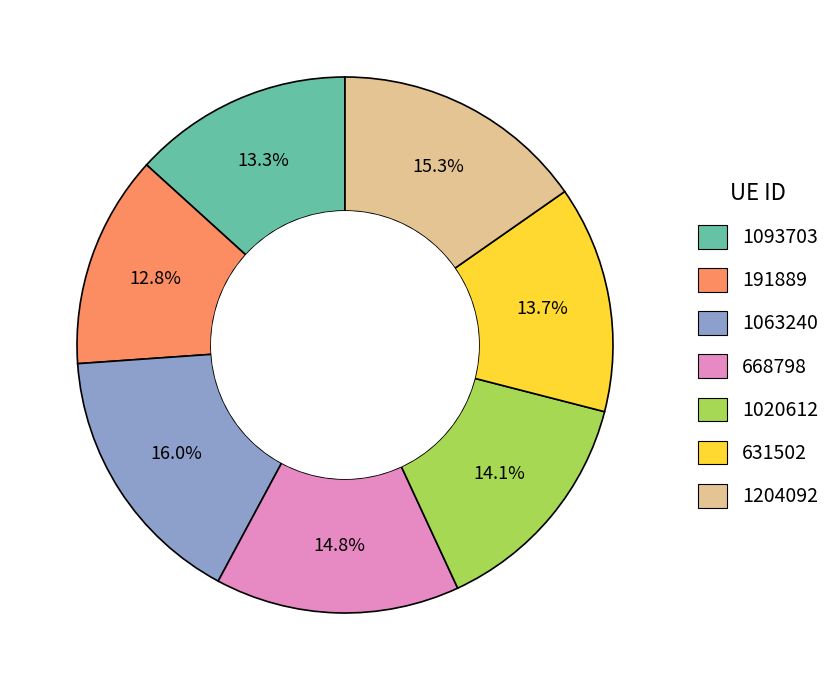

To the nearest percent, what is the difference between the 1063240 and 1093703 slice percentages?

3%